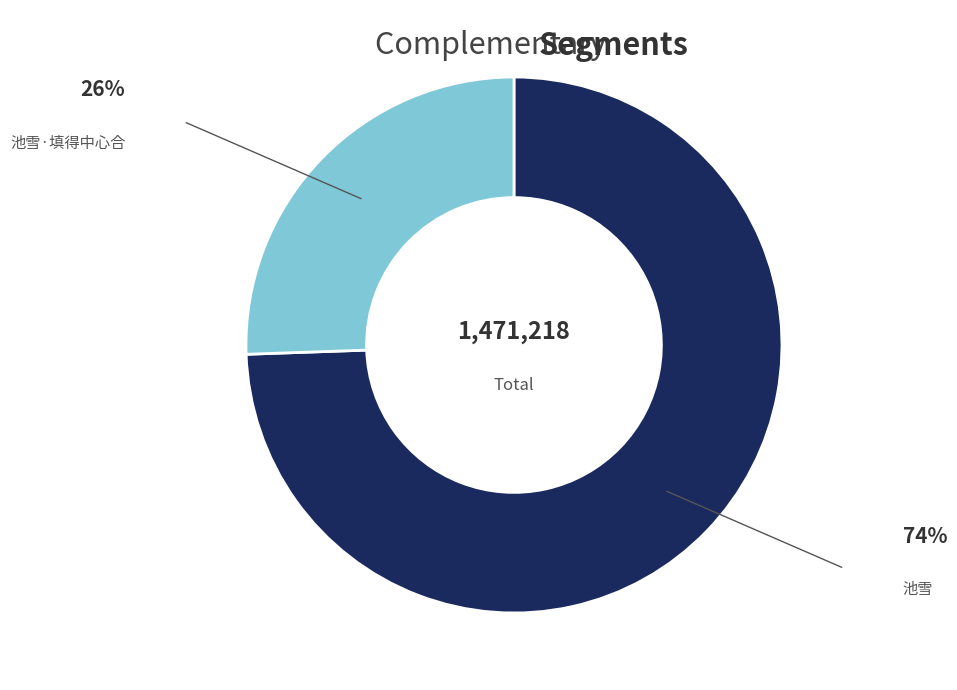

Is there any slice that represents more than half of the pie?

Yes